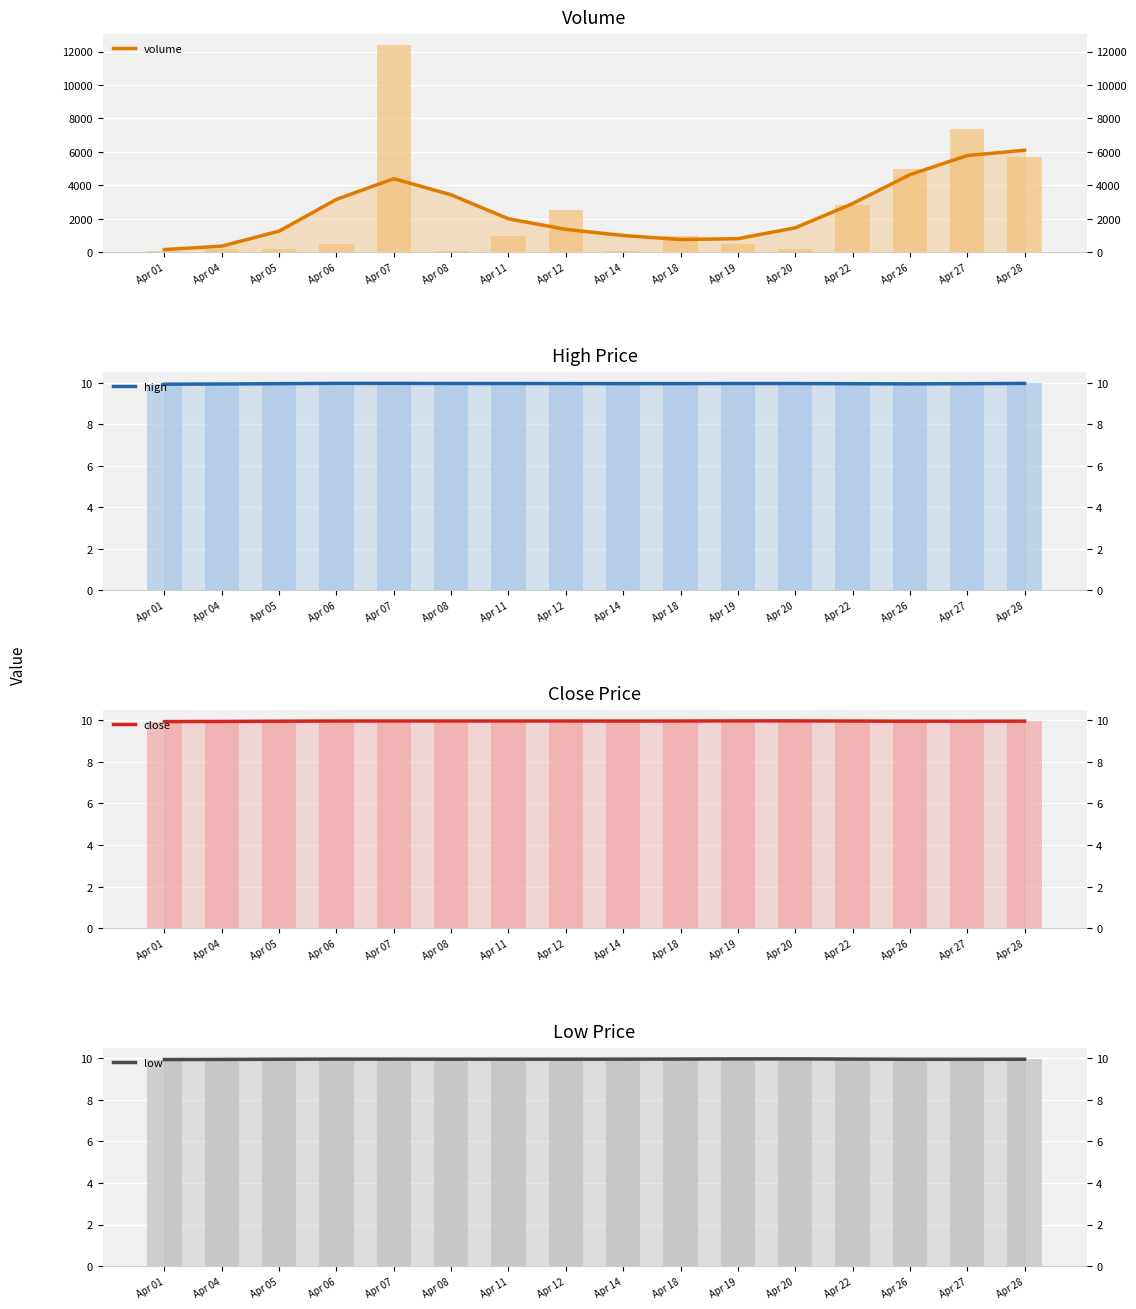

What value does the volume series have at Apr 22?

2909.0